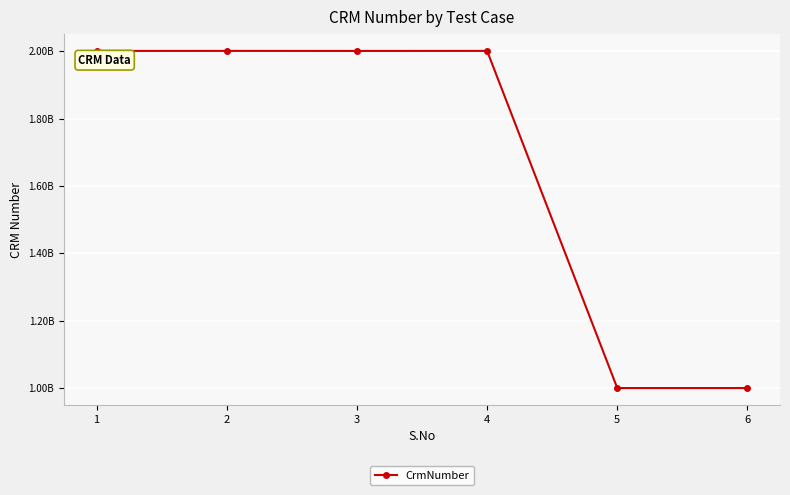

What is the change in value from 4 to 5?

-1000539595